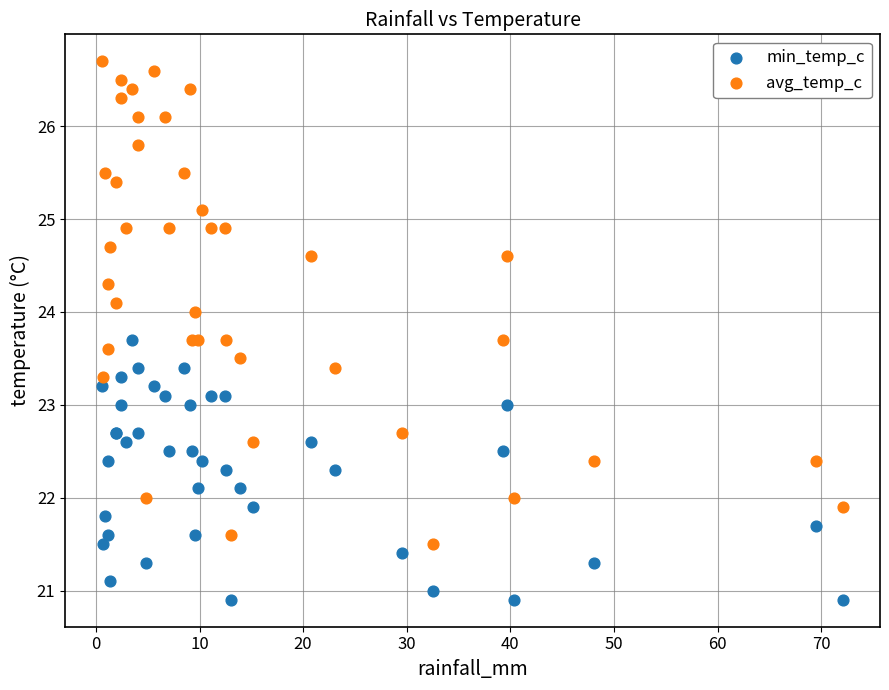

Which series contains the highest Y value?

avg_temp_c